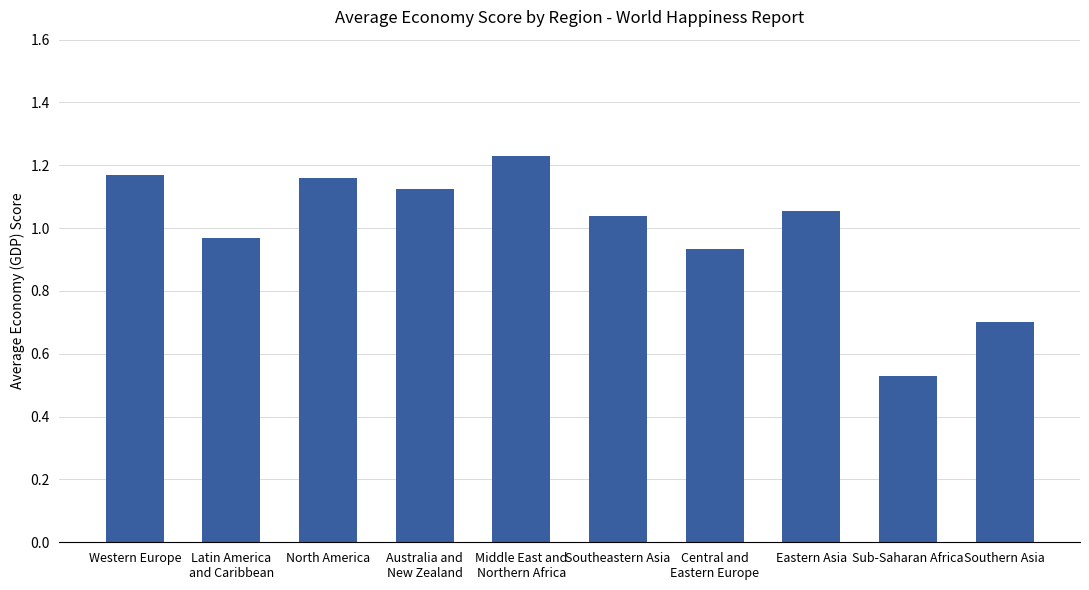

Which category has the lowest value across all series?

Sub-Saharan Africa